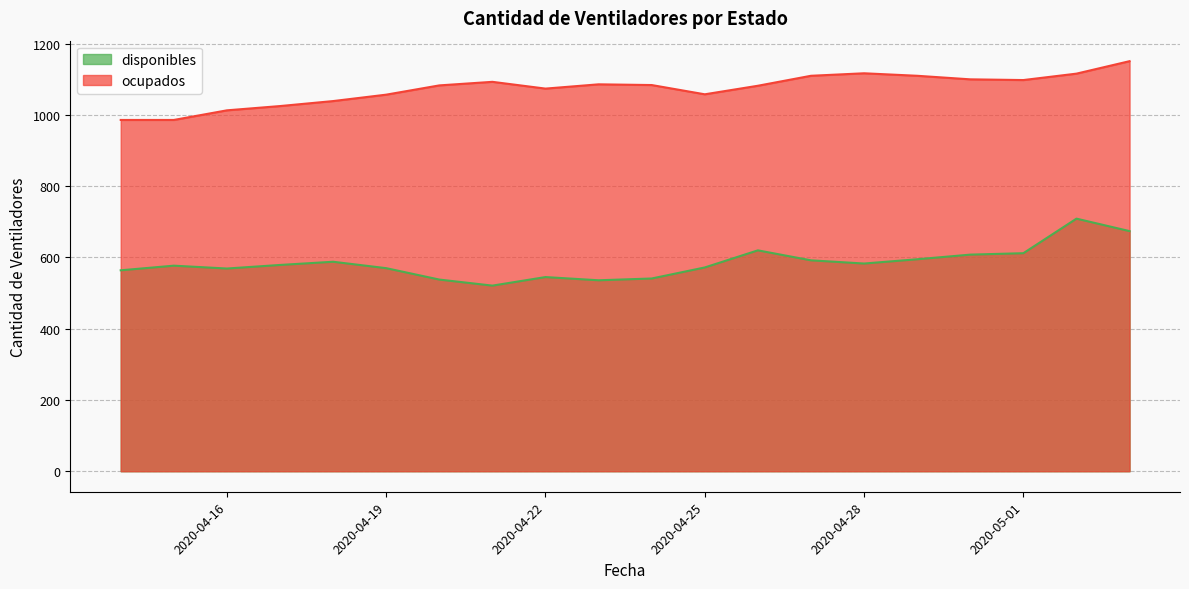

What is the label of the 5th point from the left?

2020-04-18